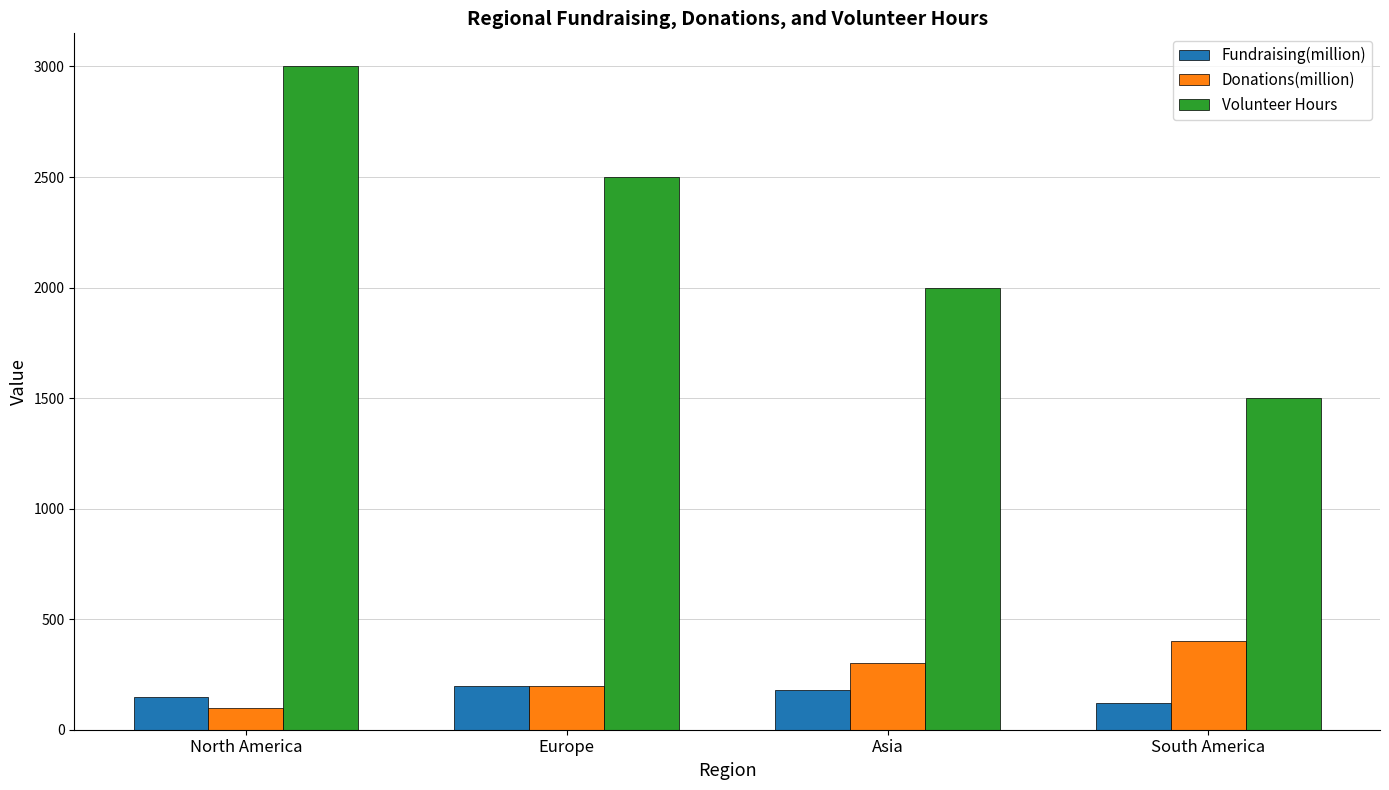

Which category has the highest value across all series?

North America